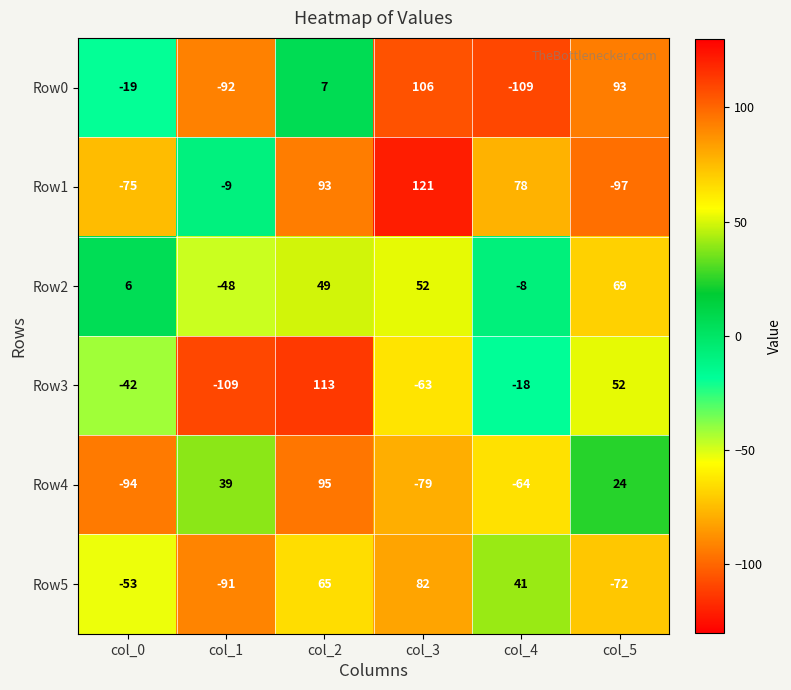

What is the average value of the Row3 series?

-11